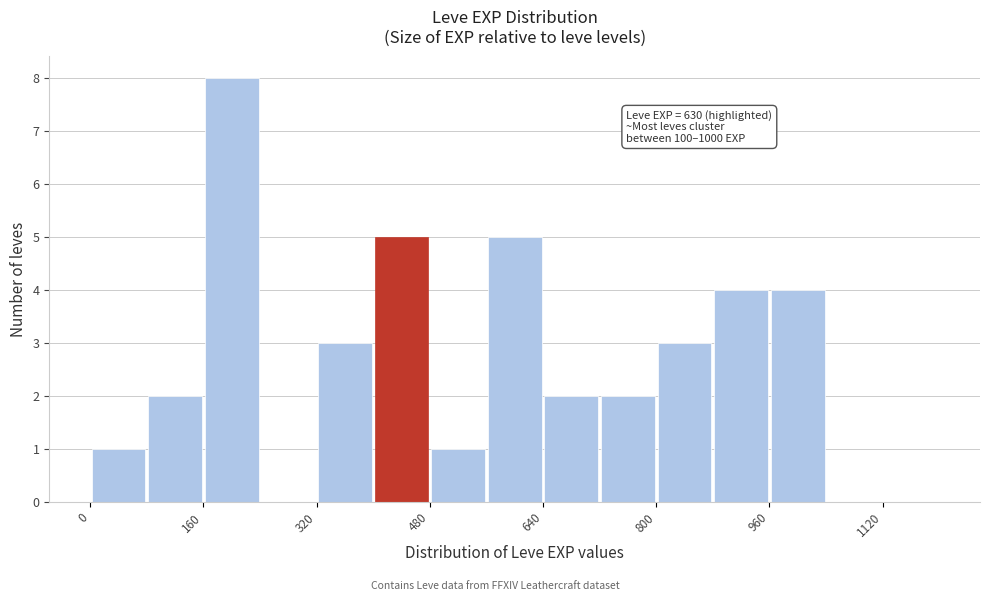

Which range on the x-axis has the tallest bar?

160 to 240